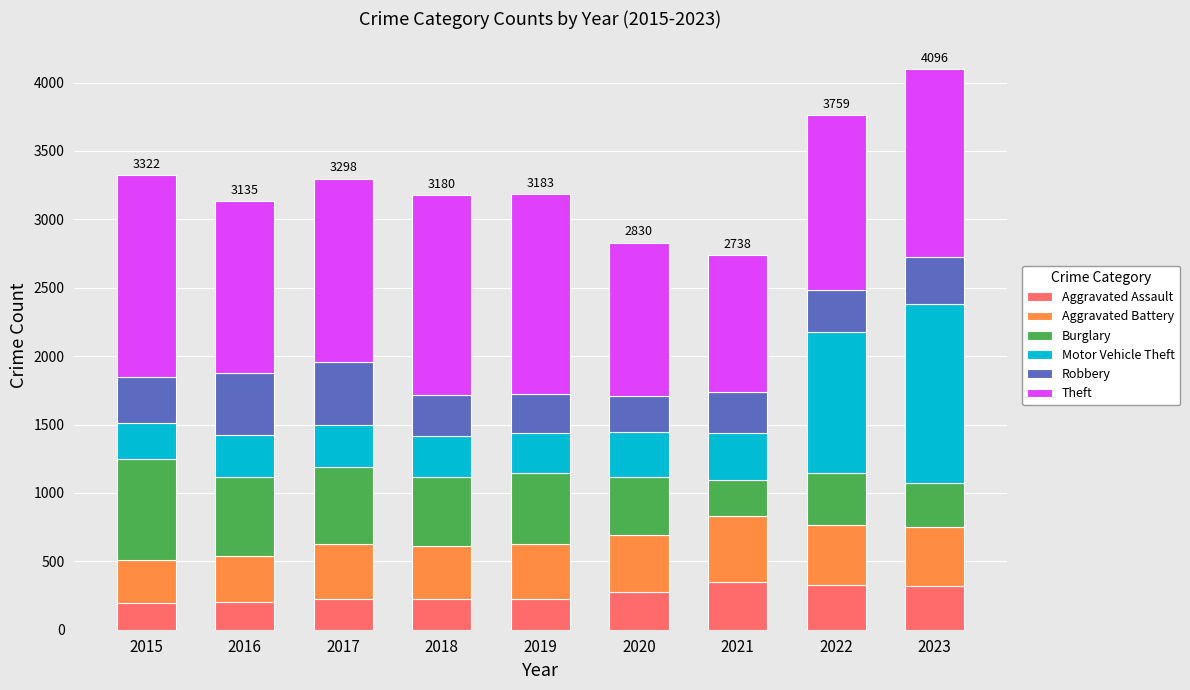

What is the average value of the Aggravated Assault series?

261